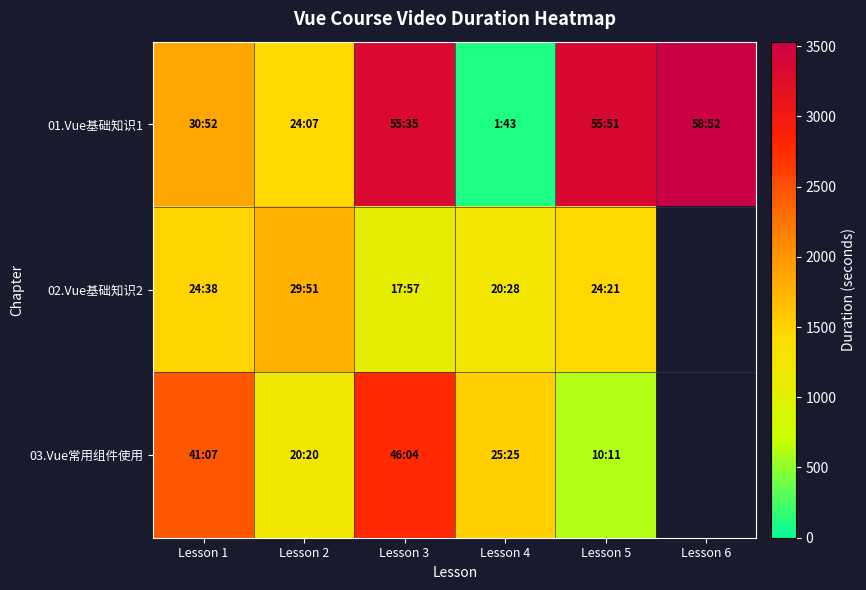

Which series has the largest total across all categories?

01.Vue基础知识1